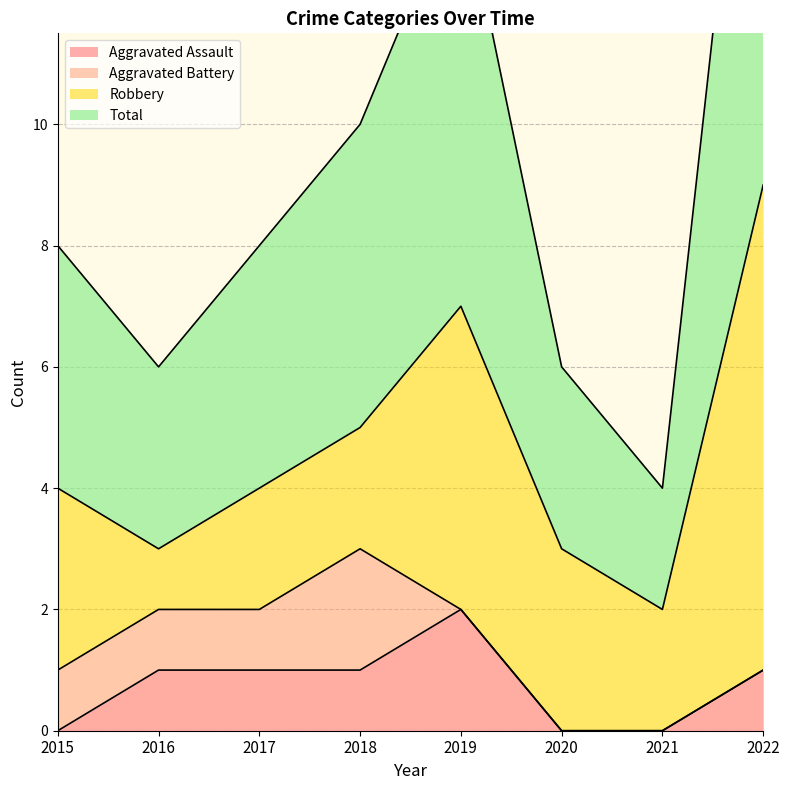

At which label does Total first exceed 8?

2018